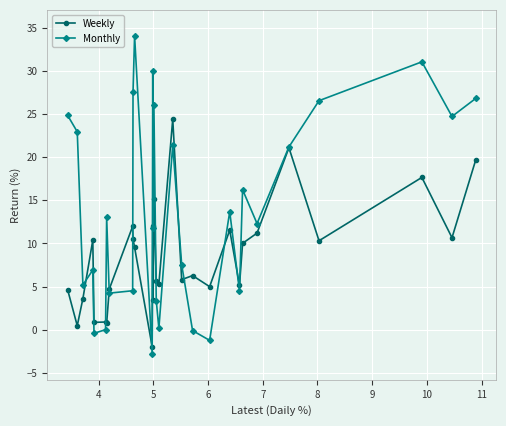

Which series has the largest range (max minus min)?

Monthly